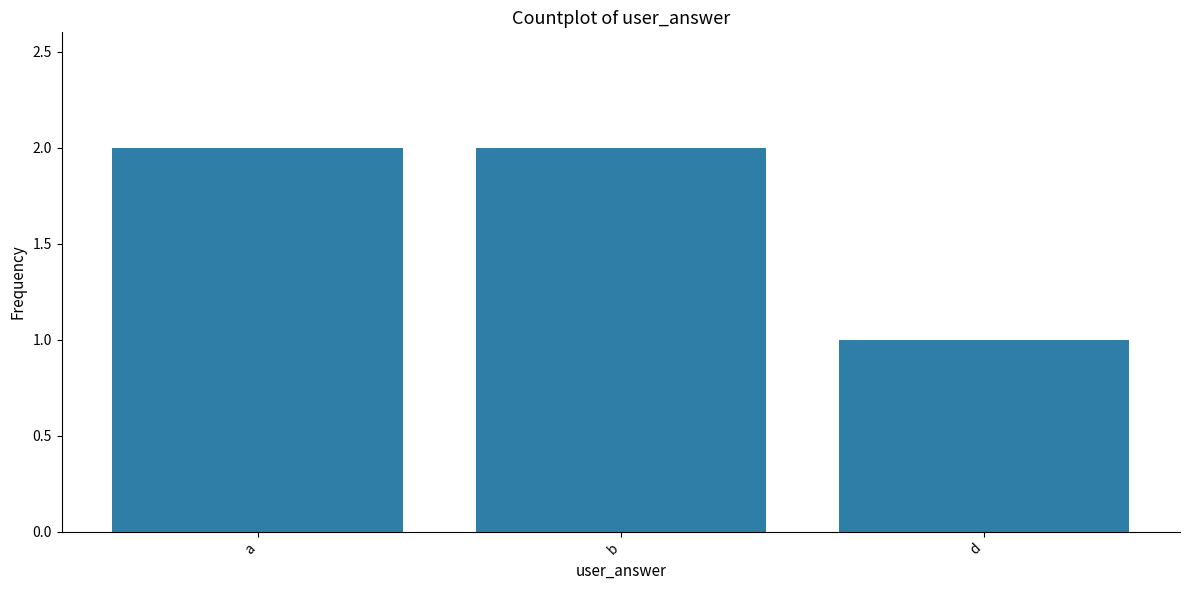

The chart shows a value of 2 at b. True or false?

True